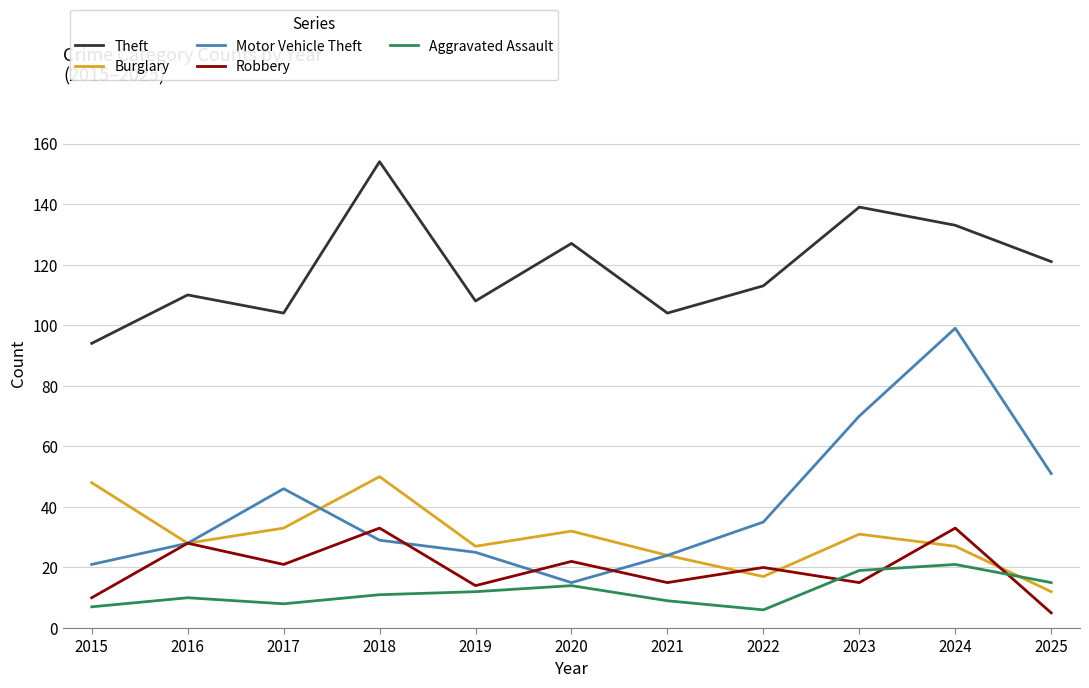

At which category is the sum across all series the highest?

2024